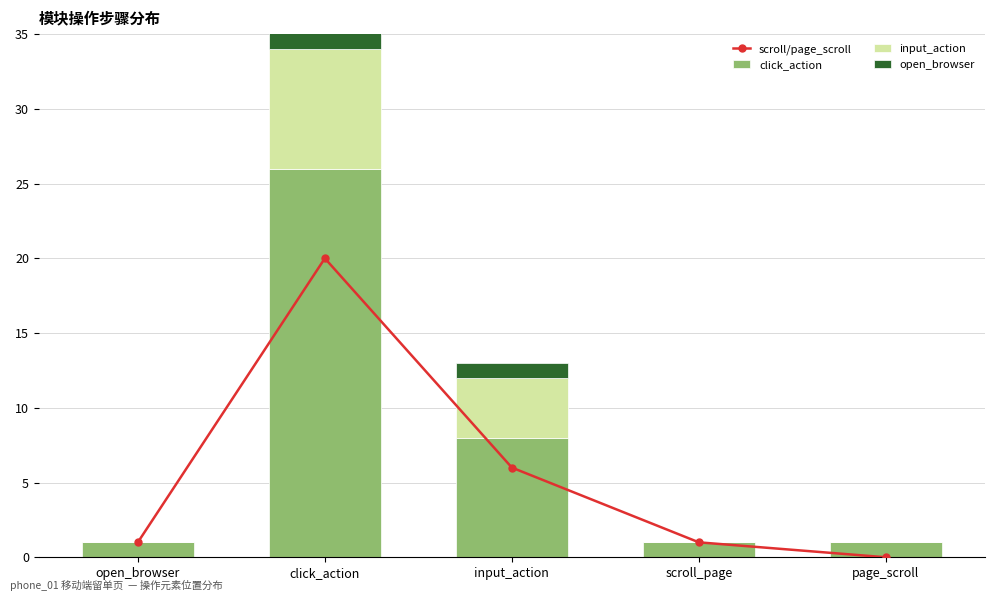

What is the total value across all series at open_browser?

2